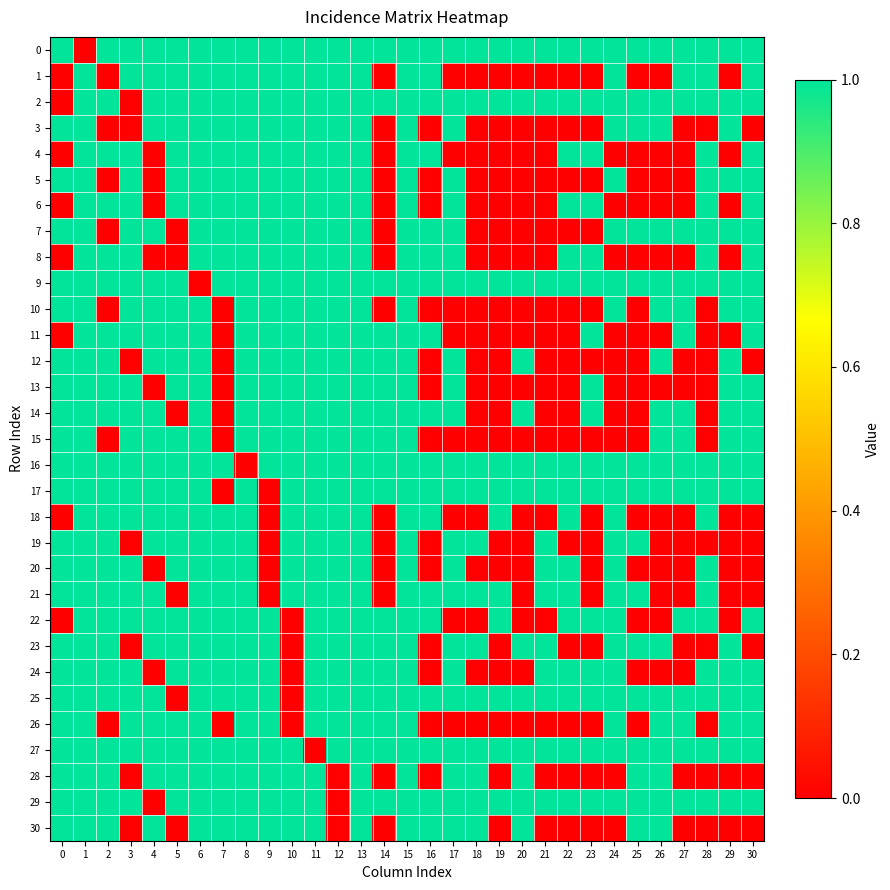

What is the difference between the highest and lowest values at 3?

1